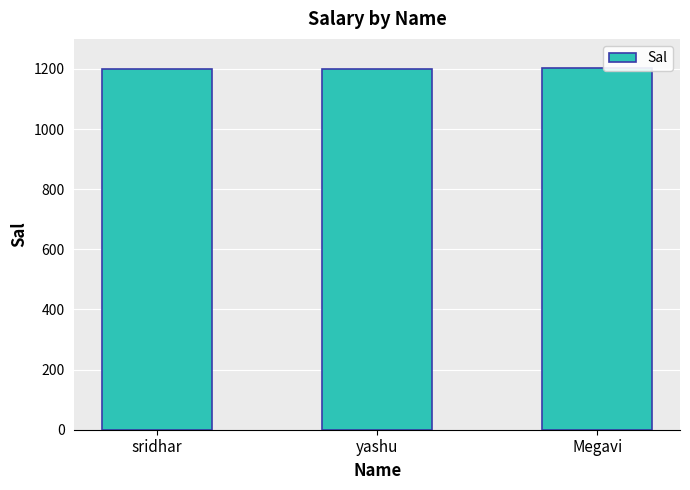

The value at Megavi is 576. True or false?

False